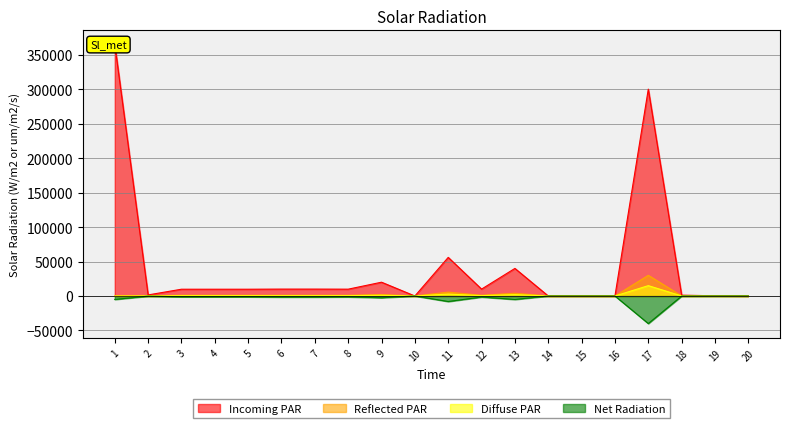

Reading left to right, extract all data points from this chart.

Incoming PAR: 365000	1560	9829	9829	9829	10000	10000	9903	20000	0	56000	10000	40000	10	10	0	300000	1200	300	0
Reflected PAR: 0	156	982	982	982	1000	1000	990	2000	0	5600	1000	4000	1	1	0	30000	120	30	0
Diffuse PAR: 0	78	491	491	491	500	500	495	1000	0	2800	500	2000	0	0	0	15000	60	15	0
Net Radiation: -5000	-200	-1200	-1200	-1200	-1500	-1500	-1300	-2500	0	-8000	-1500	-5000	-1	-1	0	-40000	-150	-40	0